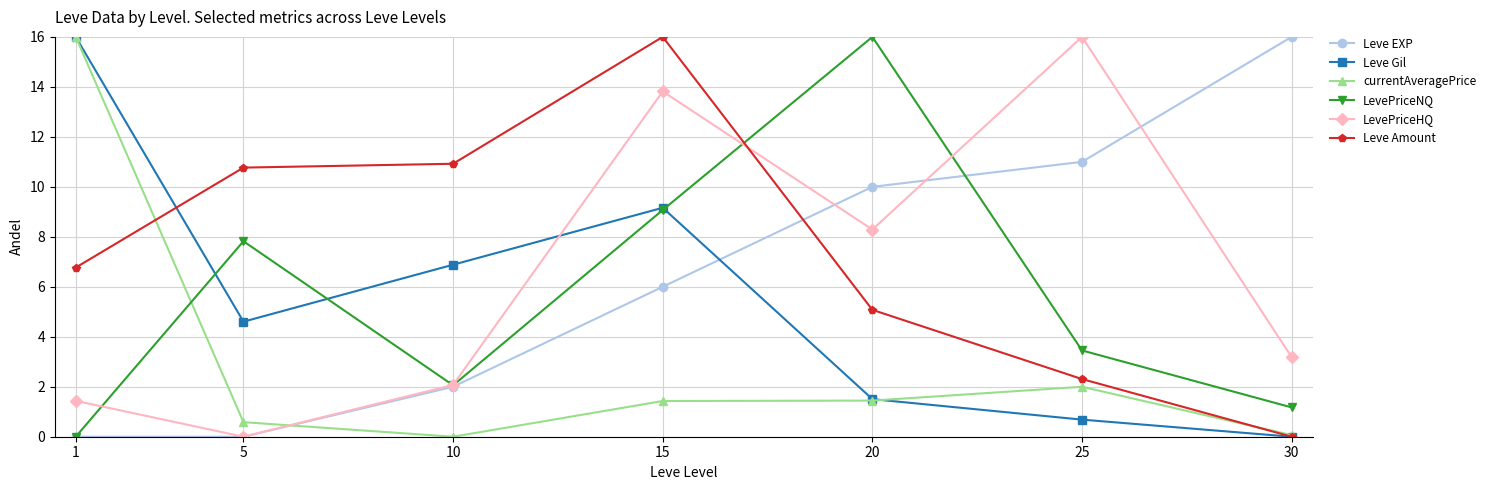

How many lines are shown in the chart?

6